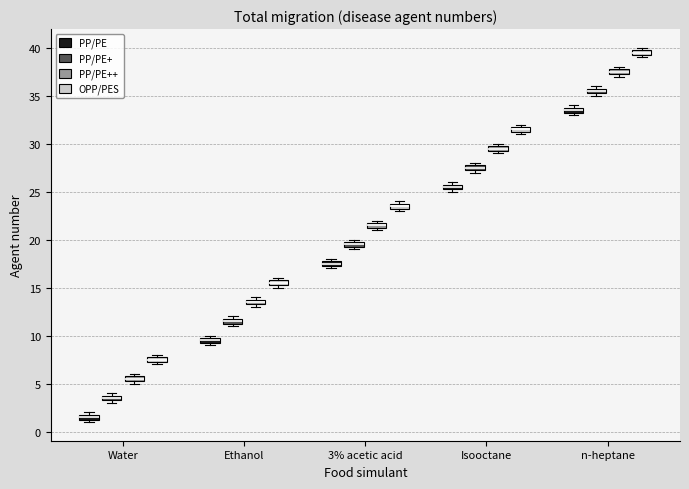

Which box's median line is the lowest?

Water (PP/PE)